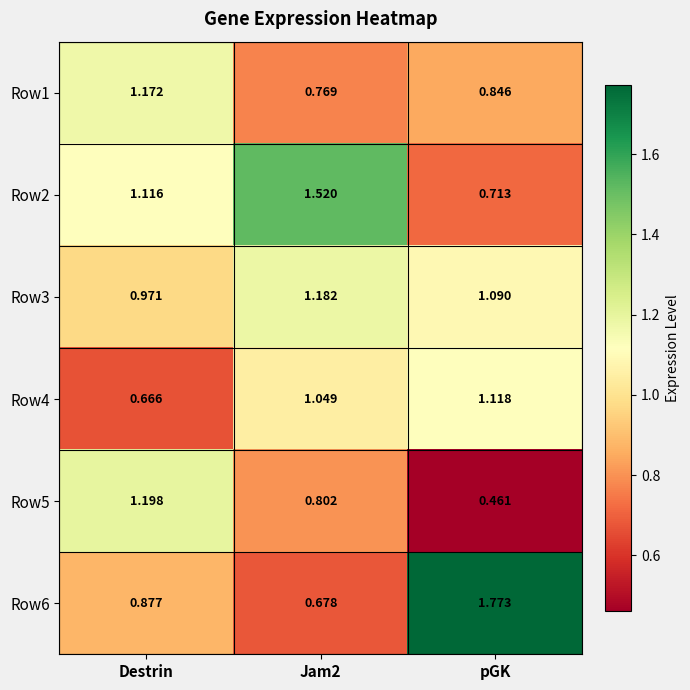

At which label does Row3 reach its minimum?

Destrin